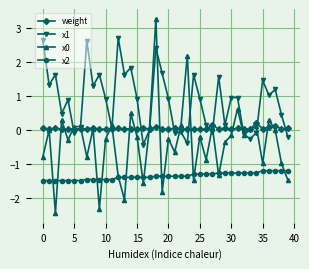

True or false: x2 and x1 cross at least once.

False